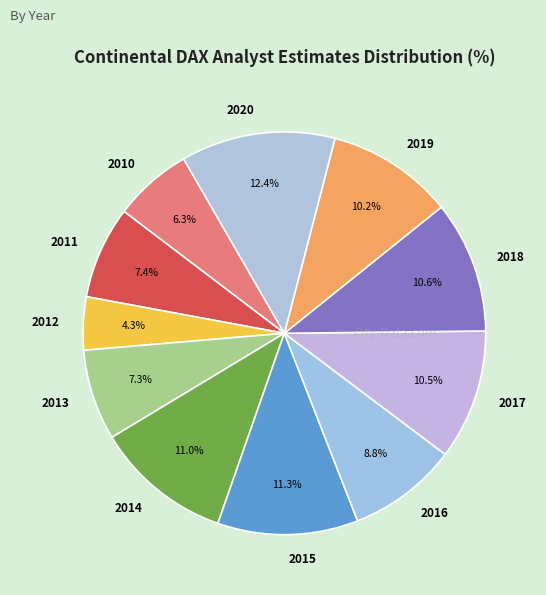

What portion of the pie excludes 2019?

89.8%